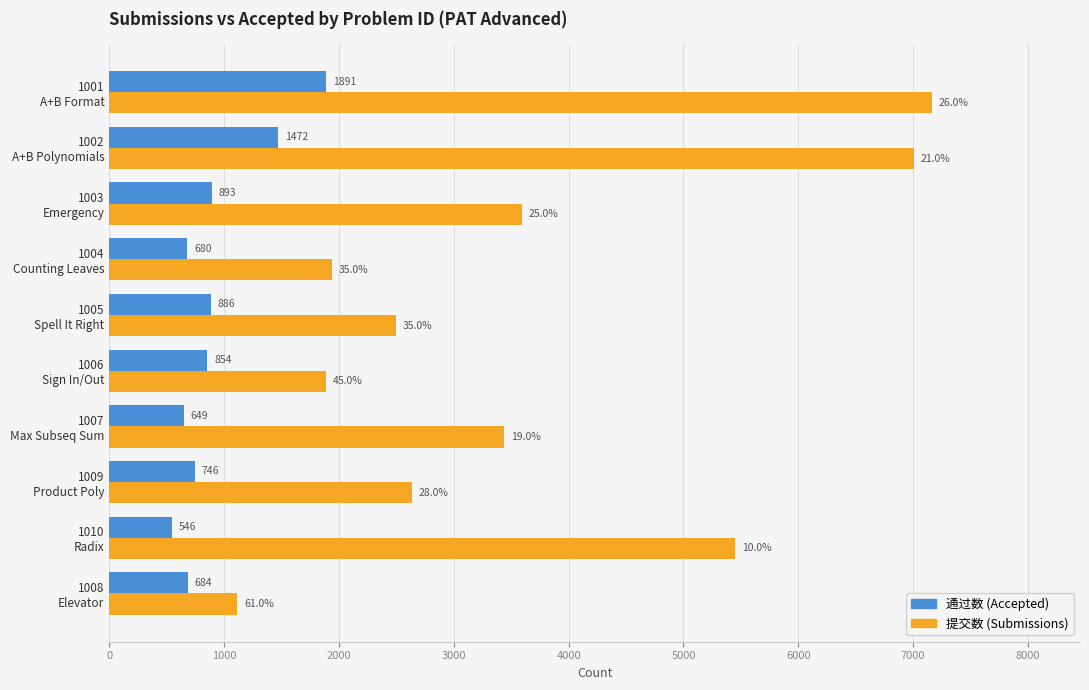

What is the minimum value shown in the chart?

546